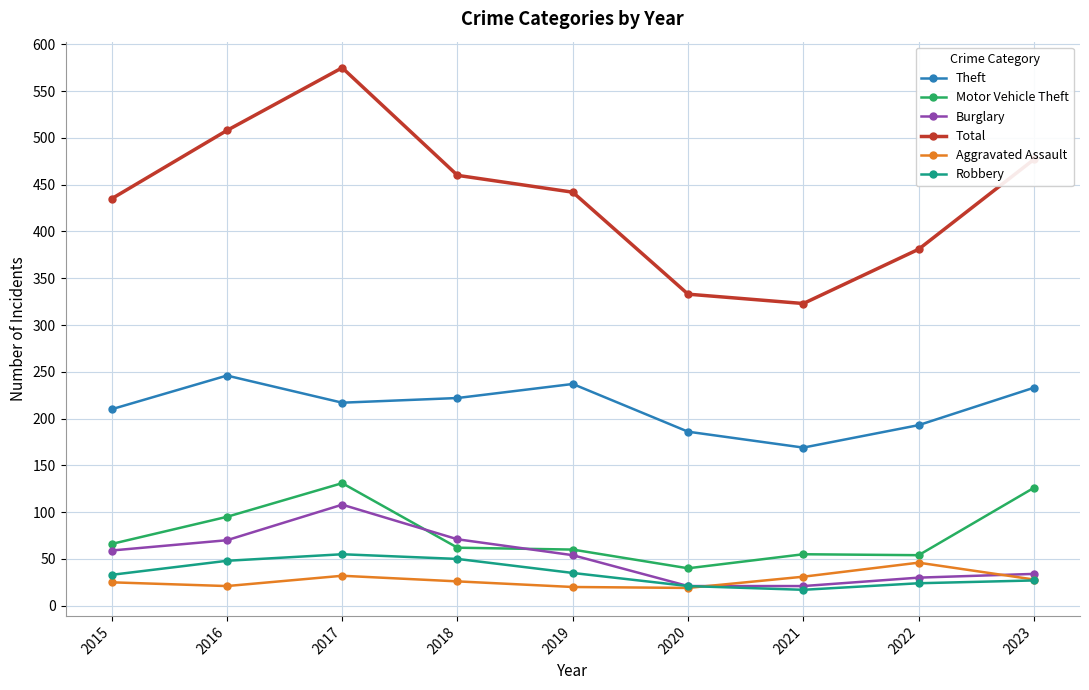

Where is Motor Vehicle Theft nearest to the value 85?

2016